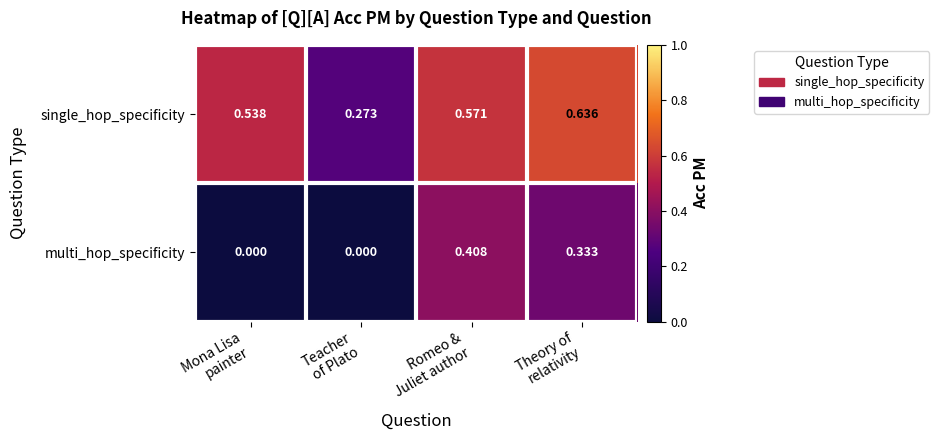

Which series has the largest total across all categories?

single_hop_specificity